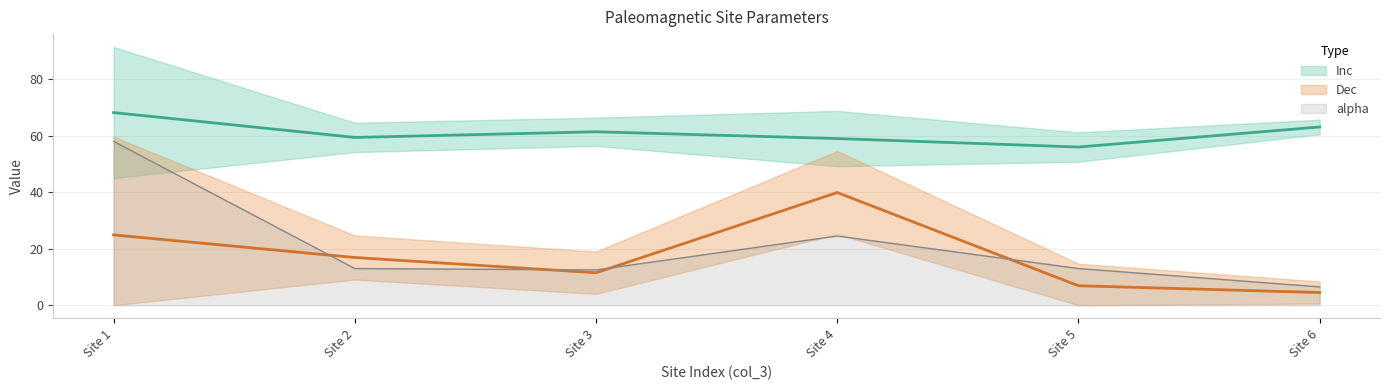

True or false: alpha and Inc intersect in this chart.

False